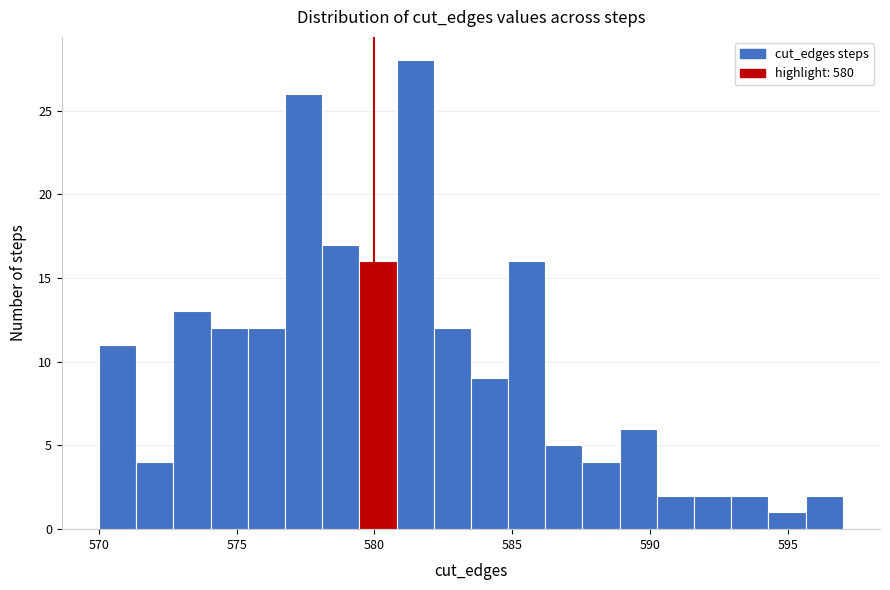

Read against the x-axis, roughly where is the centre of the tallest bar?

581.5